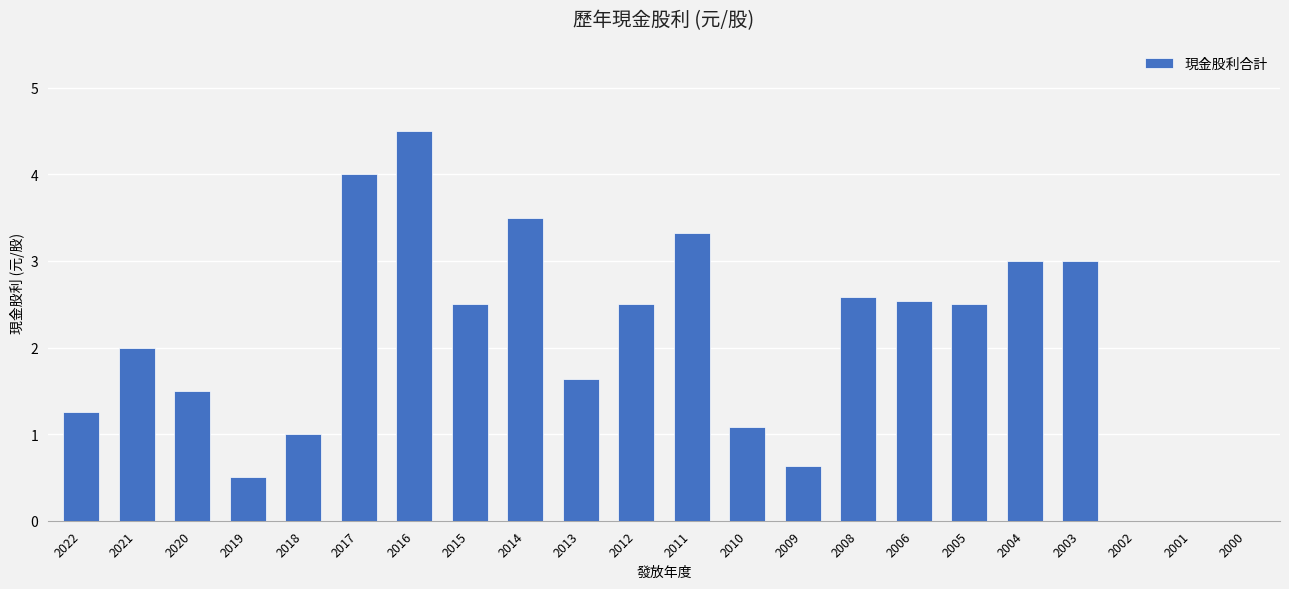

What is the ratio of the value at 2016 to the value at 2017?

1.1